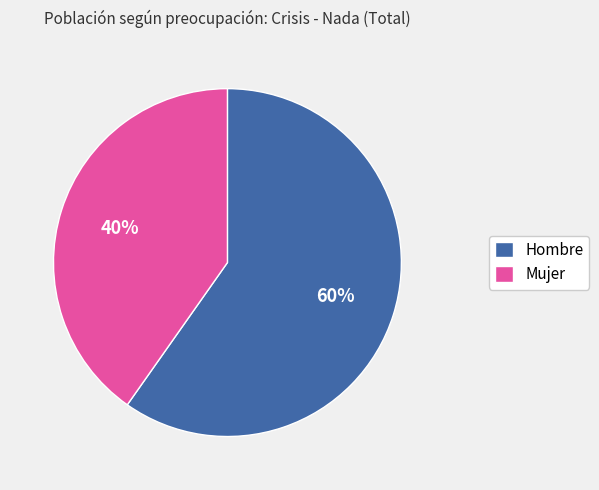

To the nearest percent, what percentage of the pie is Hombre?

60%